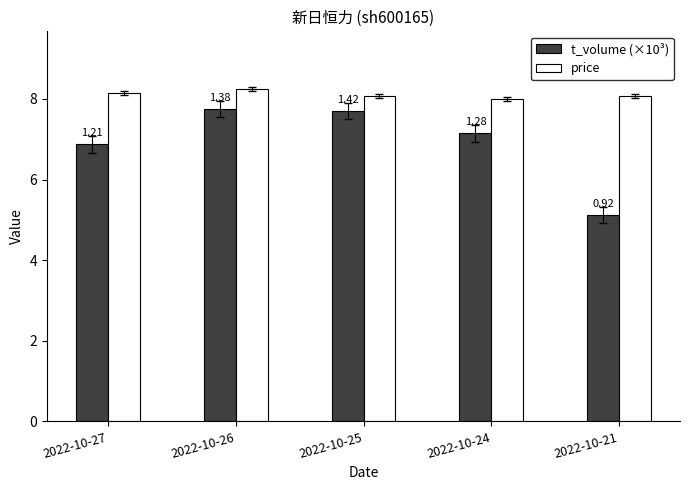

Does the chart contain any negative values?

No